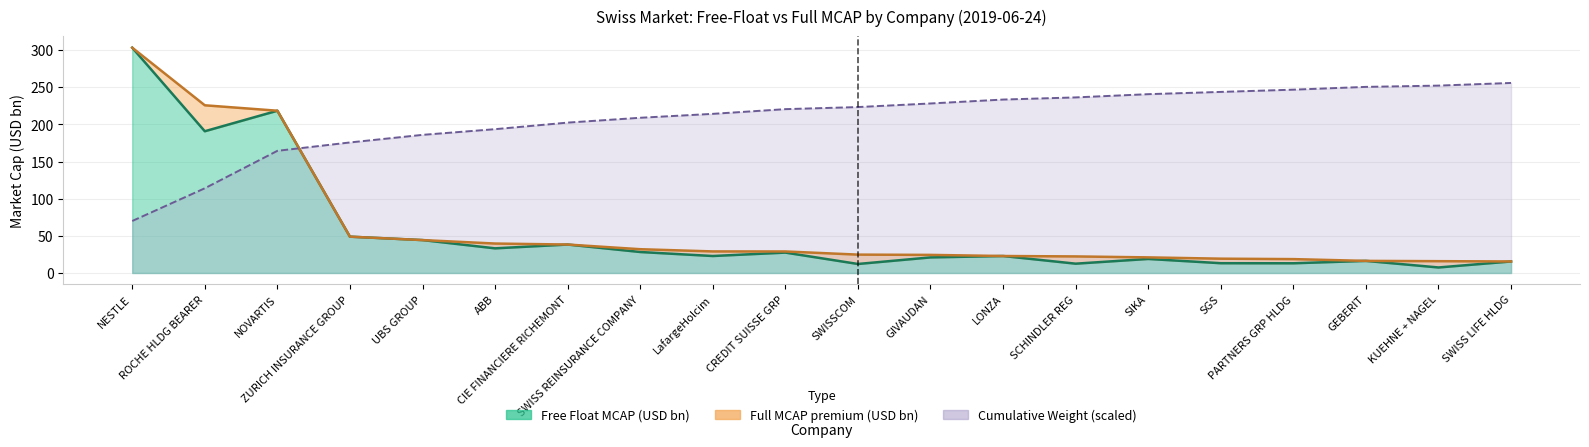

Between NESTLE and SWISSCOM, which series saw the biggest shift?

Free_Float_MCAP_USD